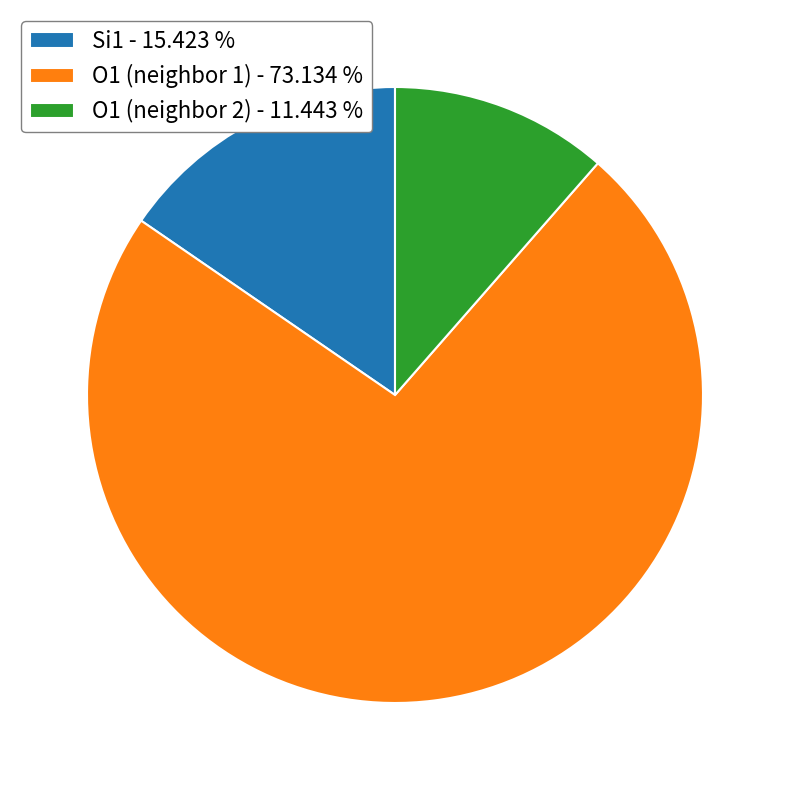

Rank the categories by value from highest to lowest.

O1 (neighbor 1) - 73.134 %, Si1 - 15.423 %, O1 (neighbor 2) - 11.443 %